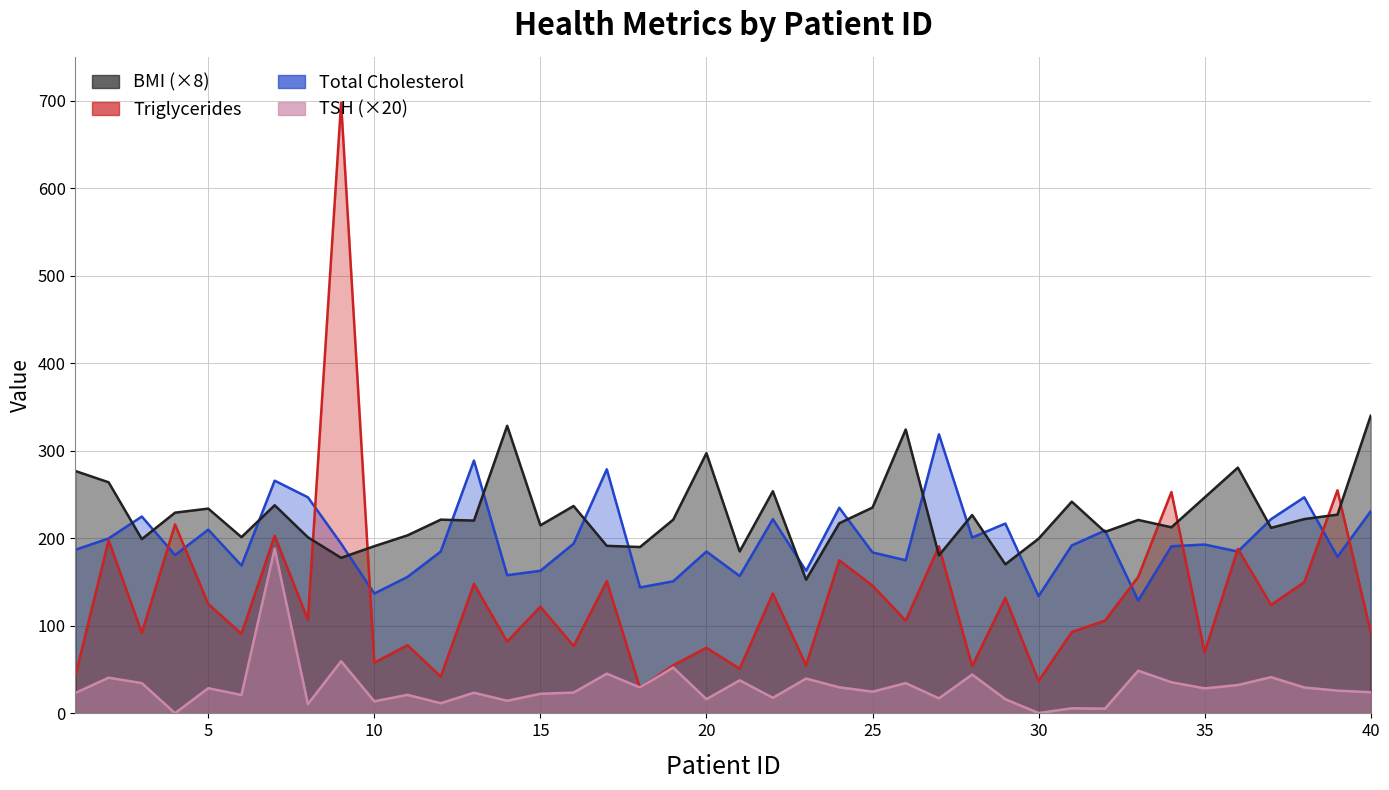

How many data points in BMI are less than 221?

19